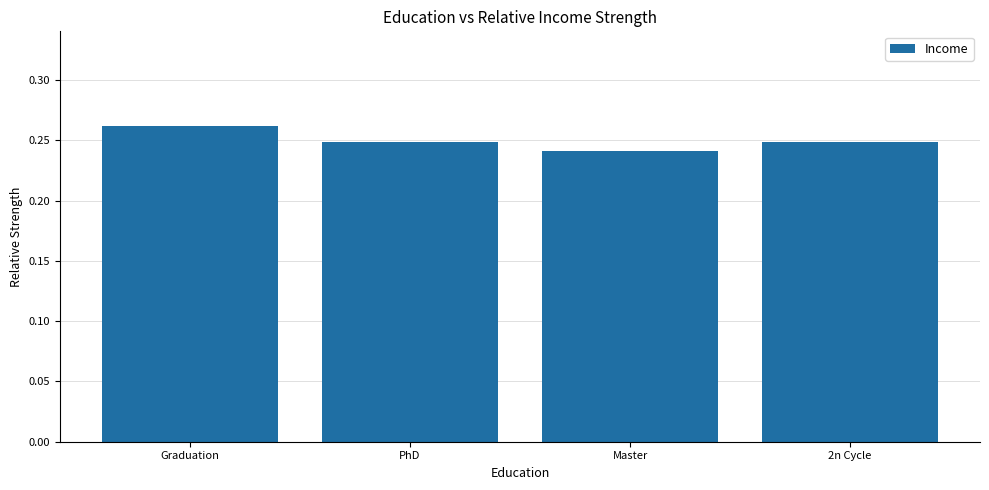

What is the sum of all values?

1.0